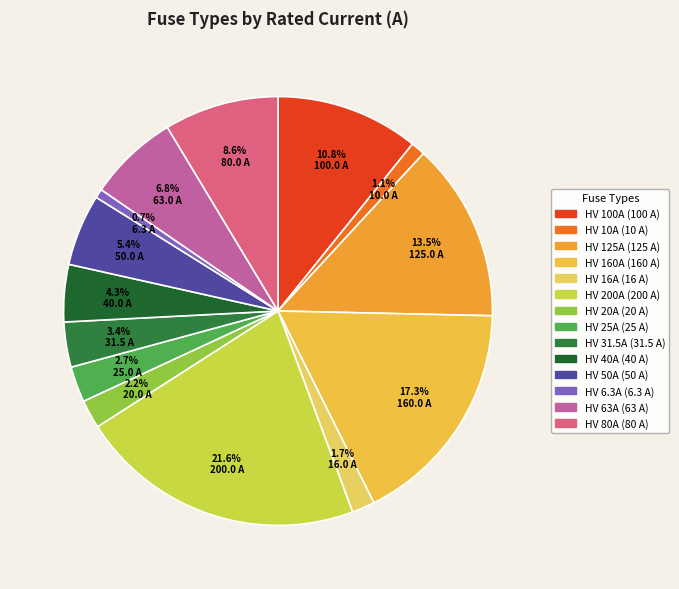

To the nearest percent, what portion does HV 25A represent?

3%